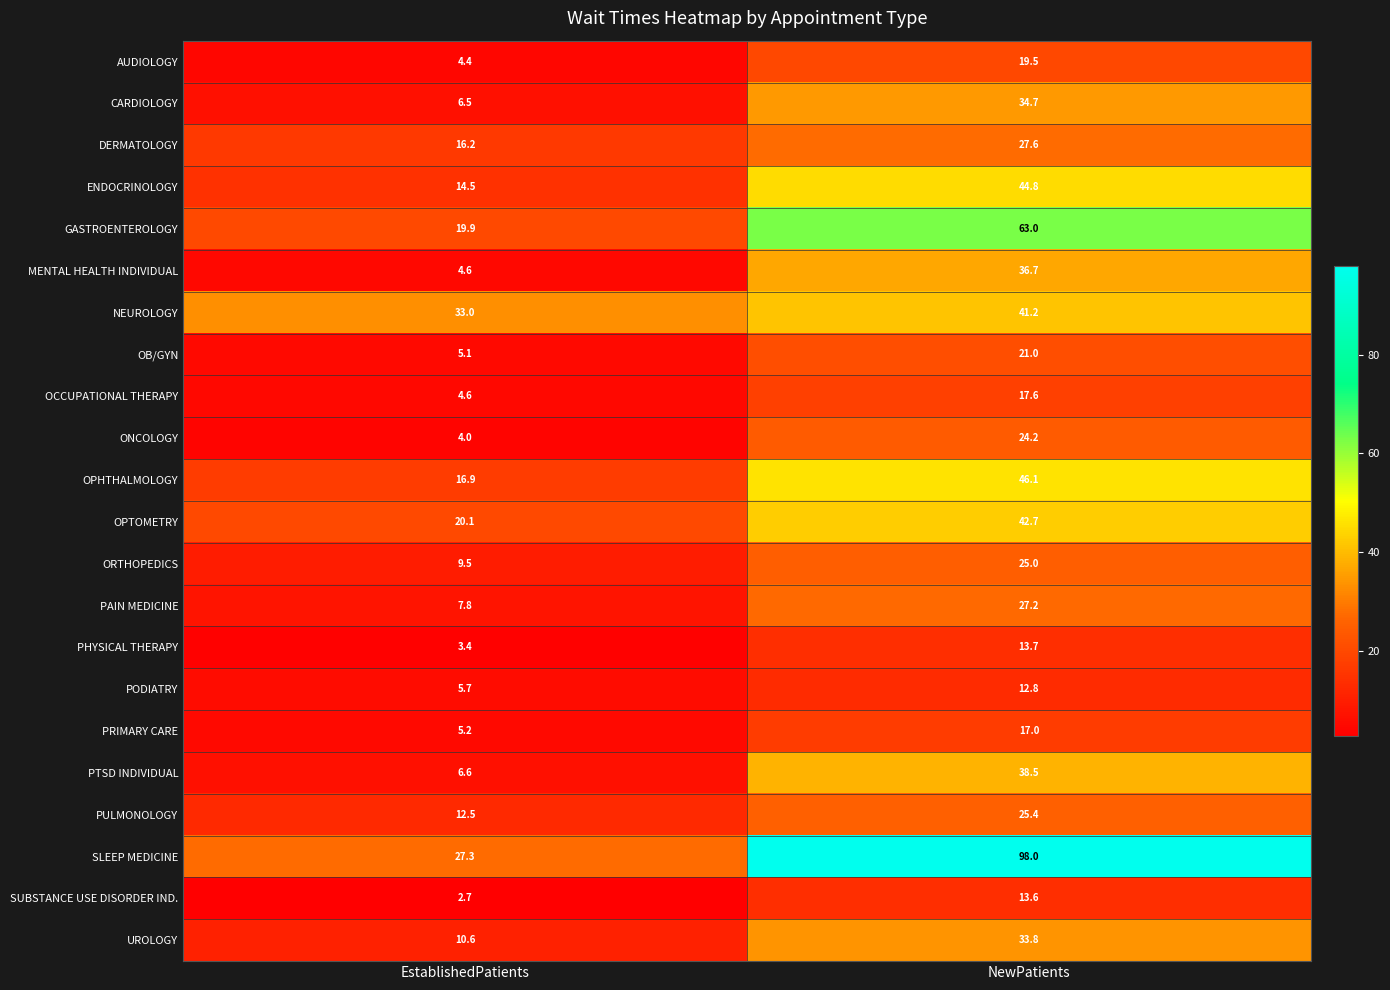

What is the sum of the GASTROENTEROLOGY values at EstablishedPatients and NewPatients?

82.9